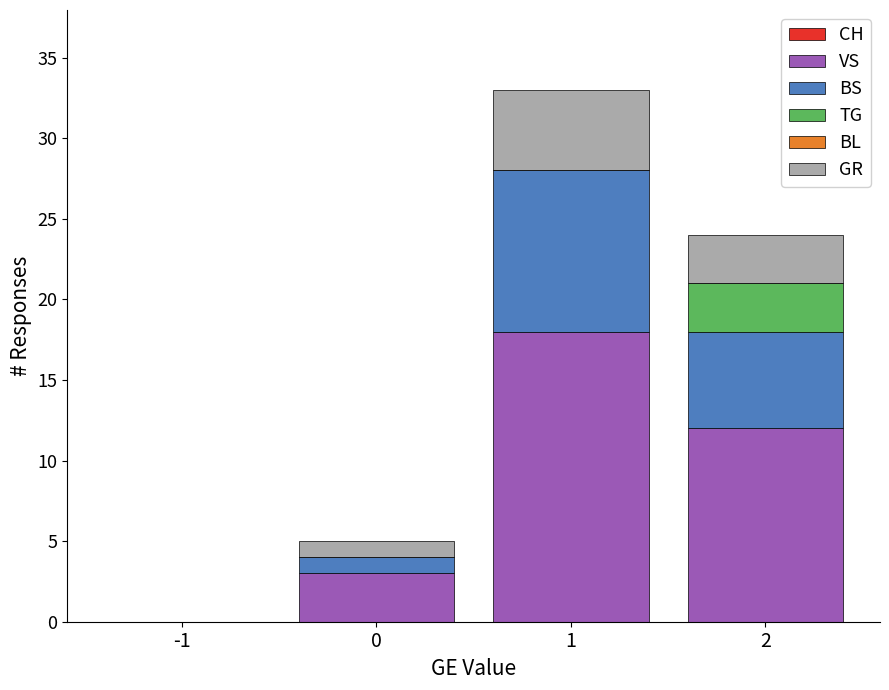

Is it true that VS equals 21 at 2?

False